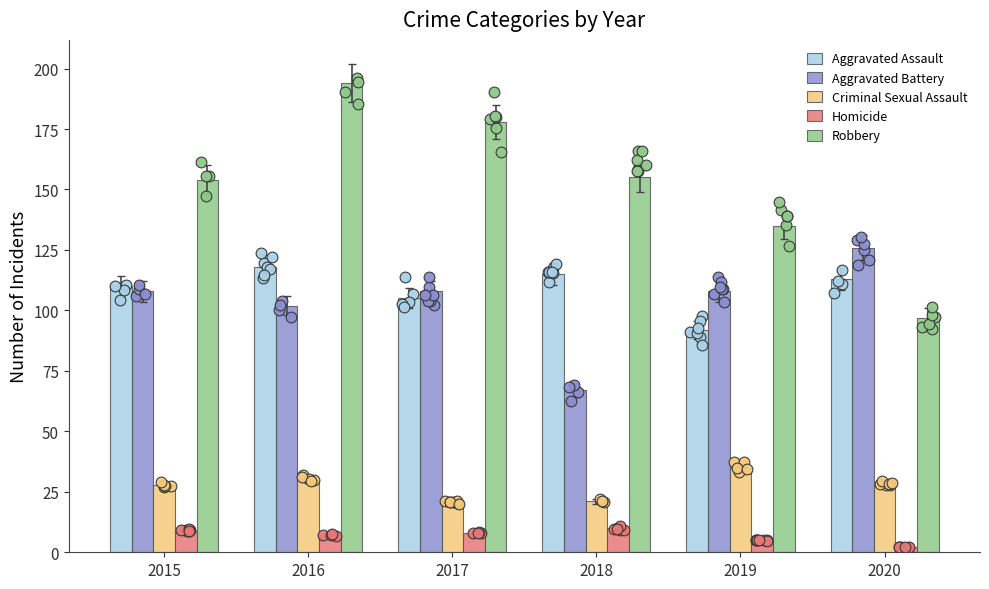

At which category is the sum across all series the highest?

2016